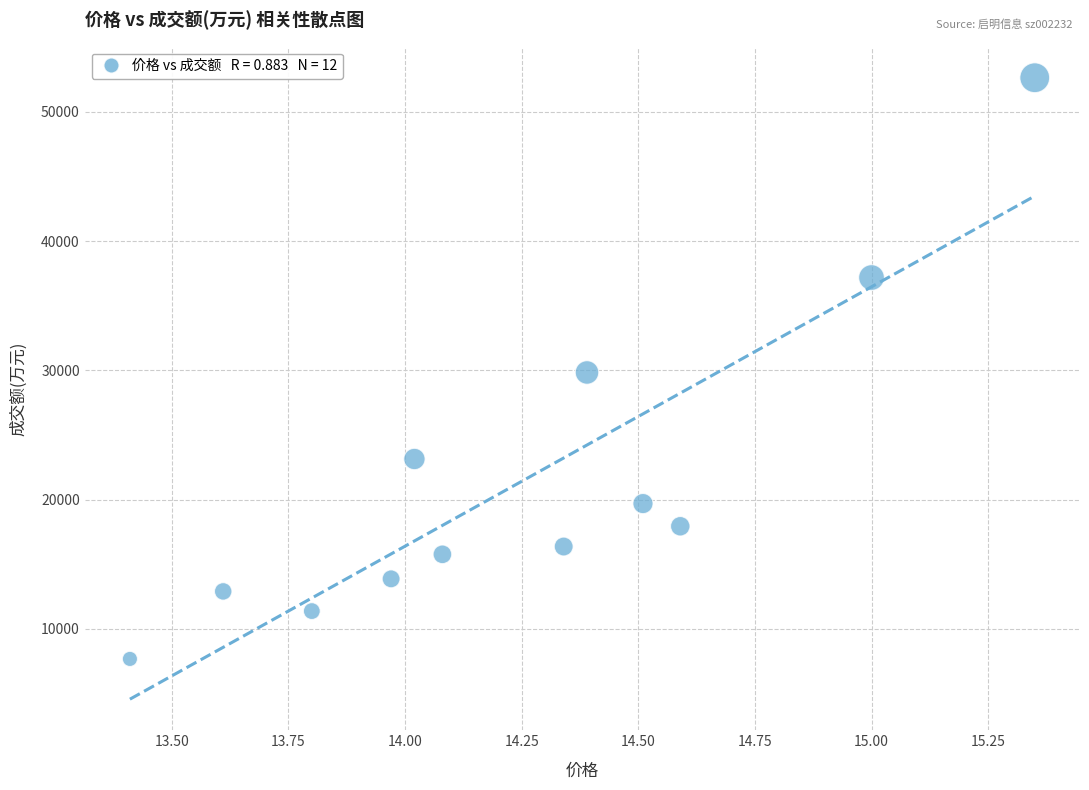

What is the average Y value?

21532